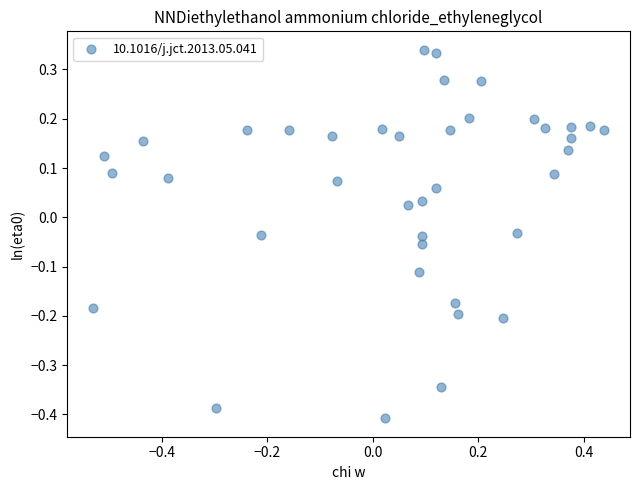

What is the range of Y values (max minus min)?

0.7